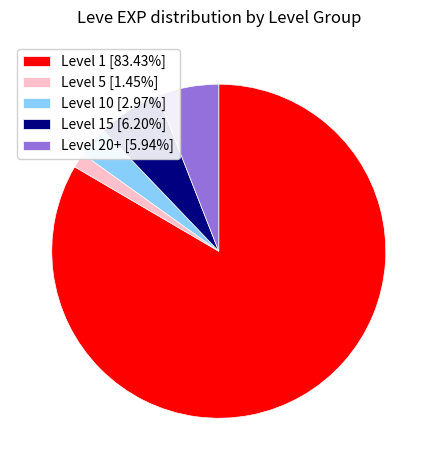

Do Level 10 [2.97%] and Level 15 [6.20%] together represent more than half of the pie?

No